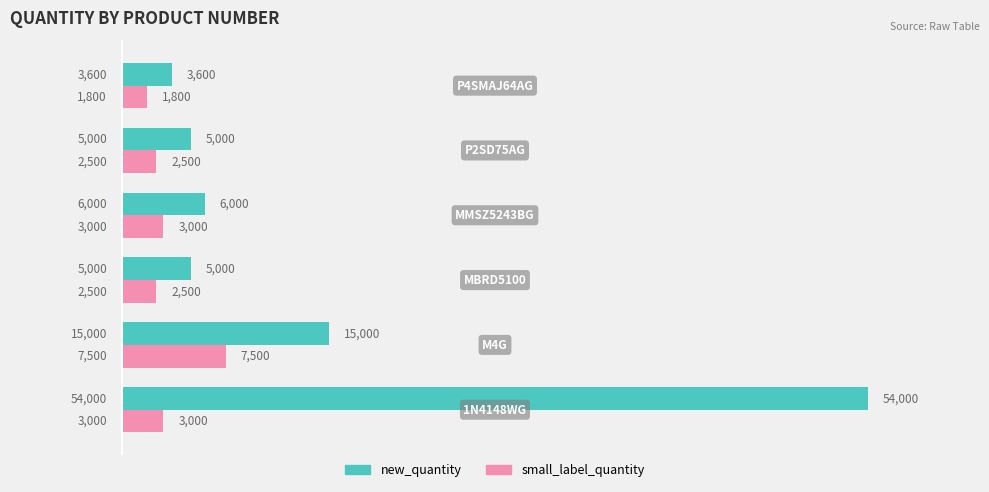

What is the minimum value shown in the chart?

1800